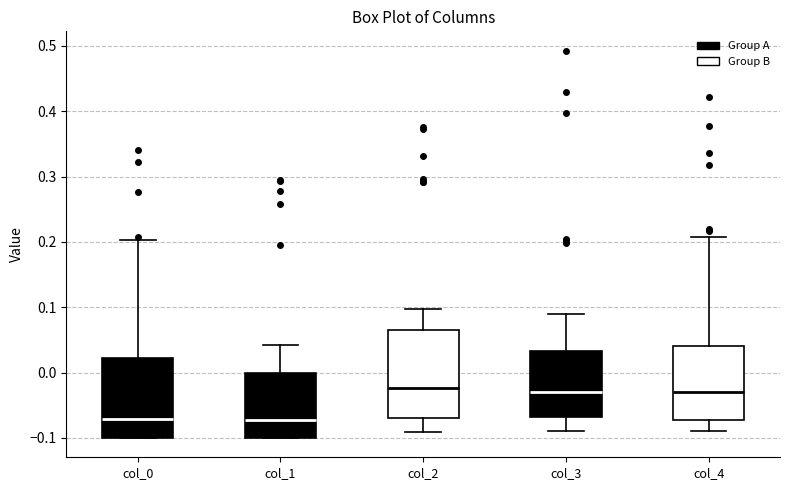

Which box is the tallest, from its lower edge to its upper edge?

col_2